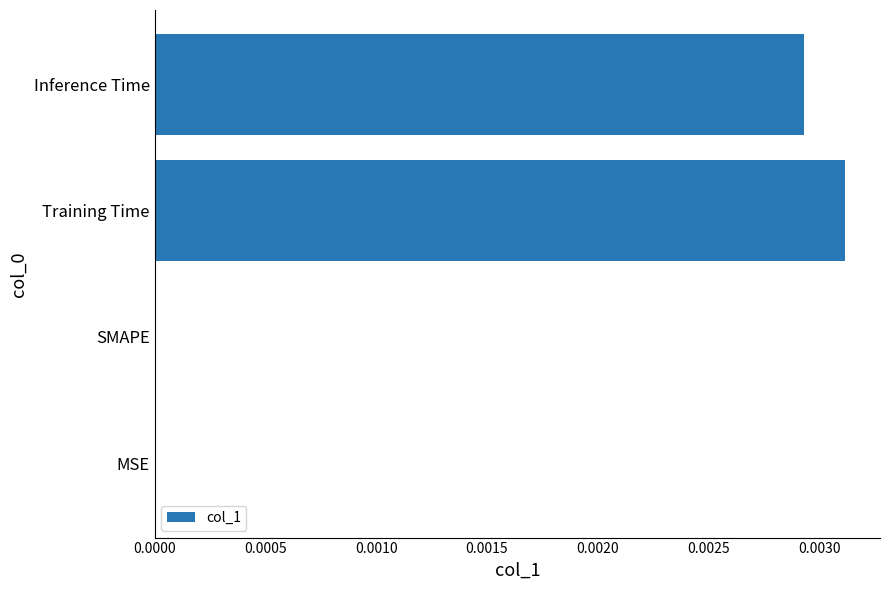

Which label corresponds to the largest value in the chart?

Training Time